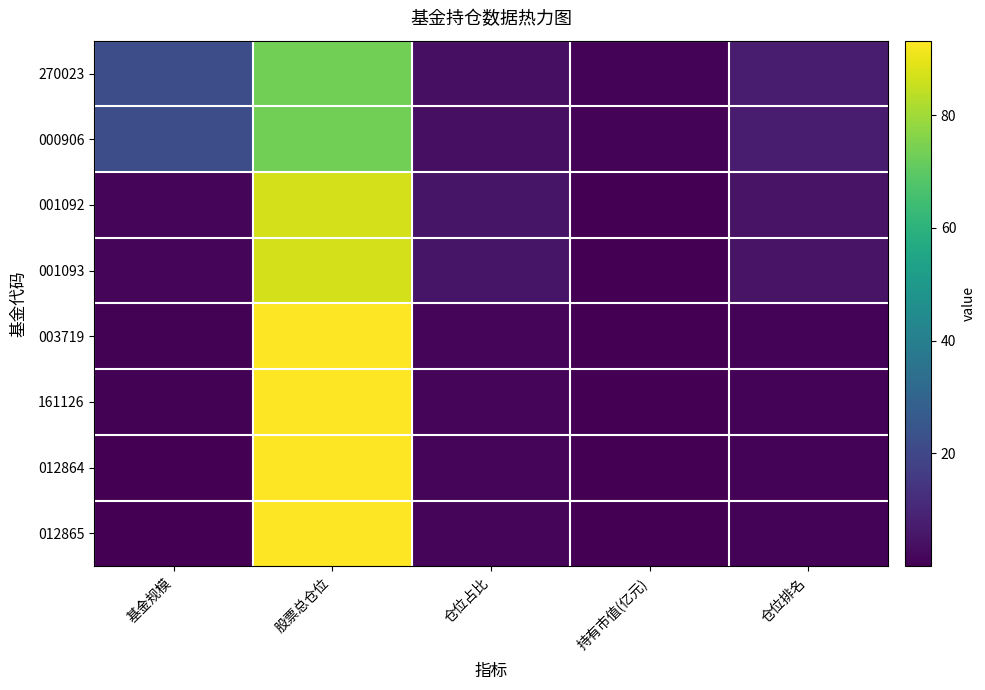

How many distinct data groups are displayed?

8